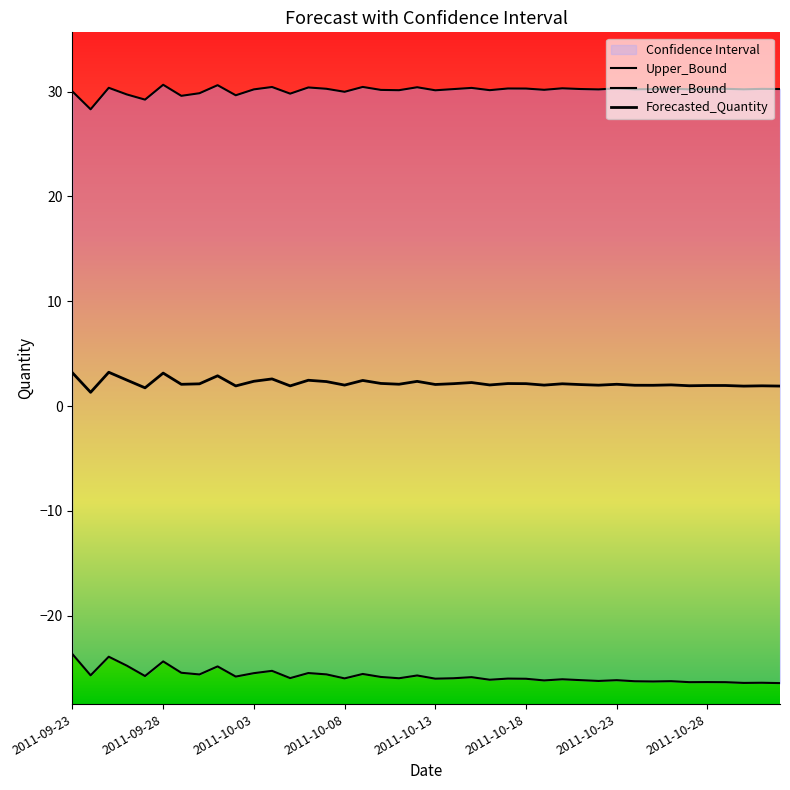

How many data points in Forecasted_Quantity are above 2?

27